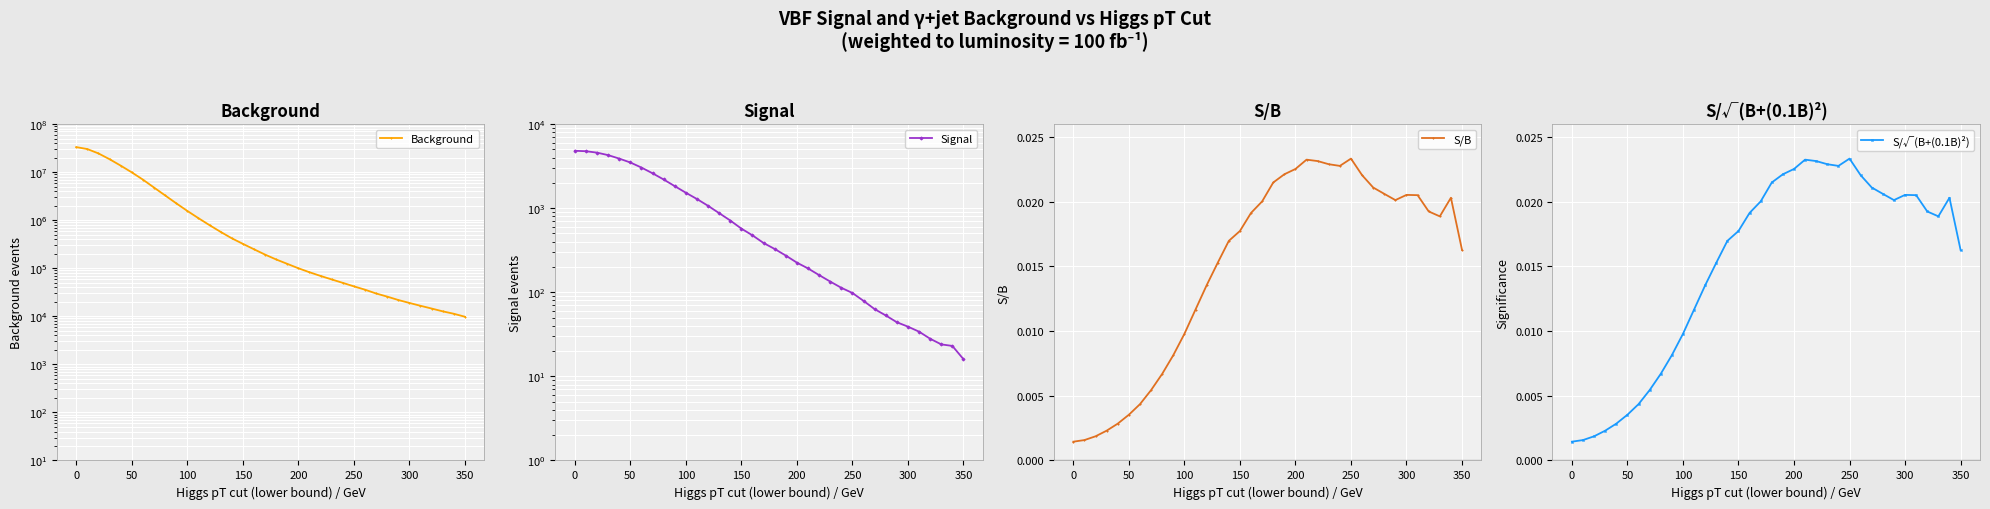

At how many categories does at least one series exceed 7319636?

6